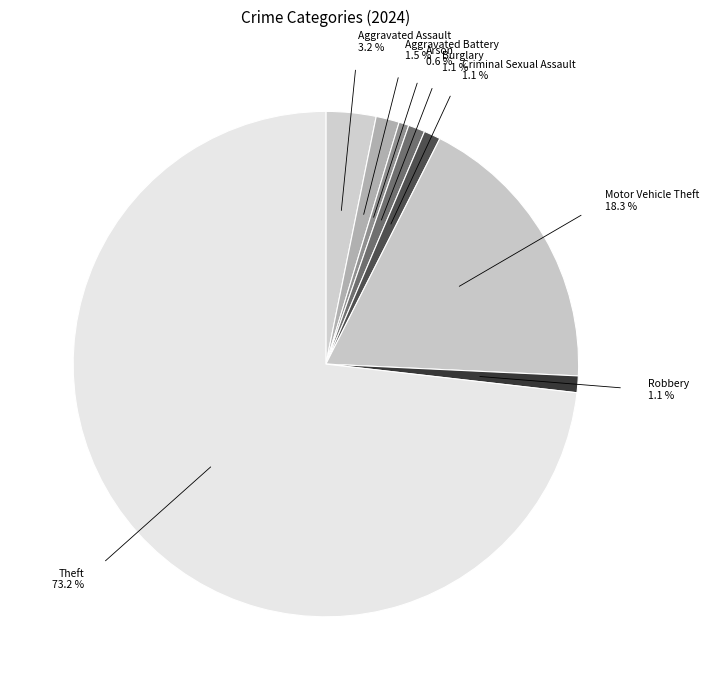

To the nearest percent, what percentage of the pie is Criminal Sexual Assault?

1%